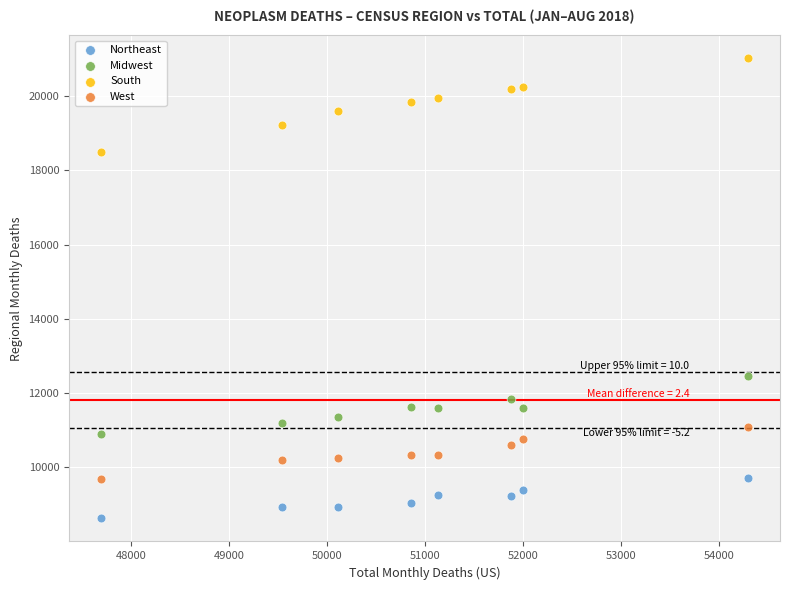

Which series has the largest Y range (max minus min)?

South